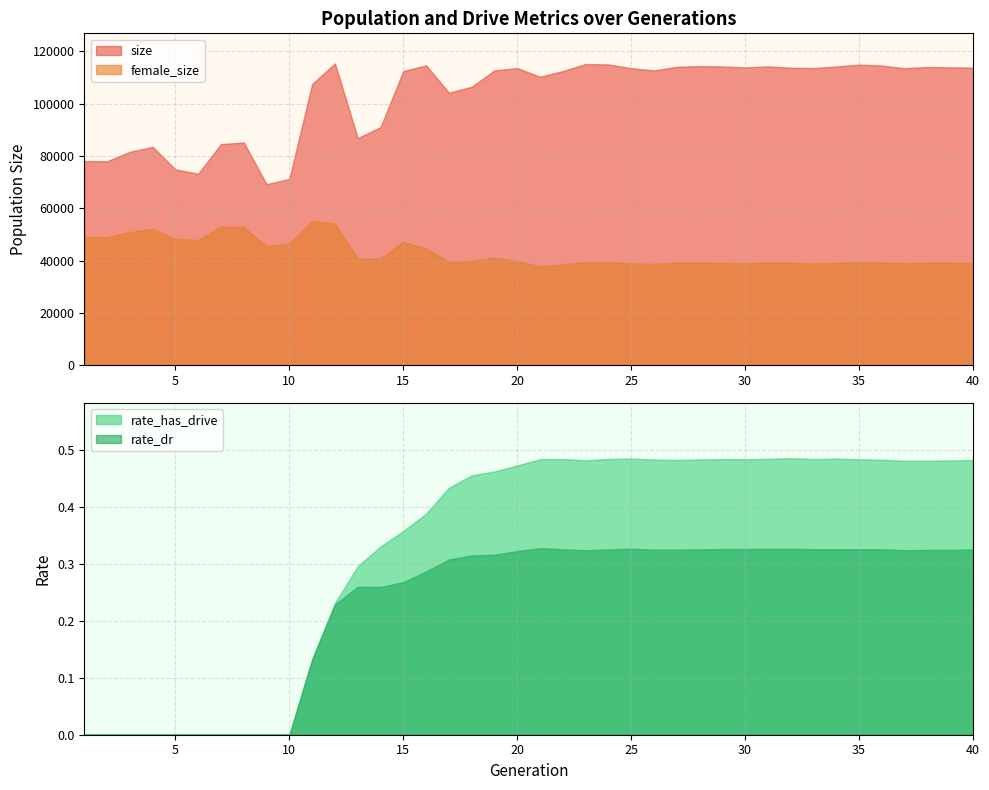

What is the spread (max minus min) of values at 17?

104150.7